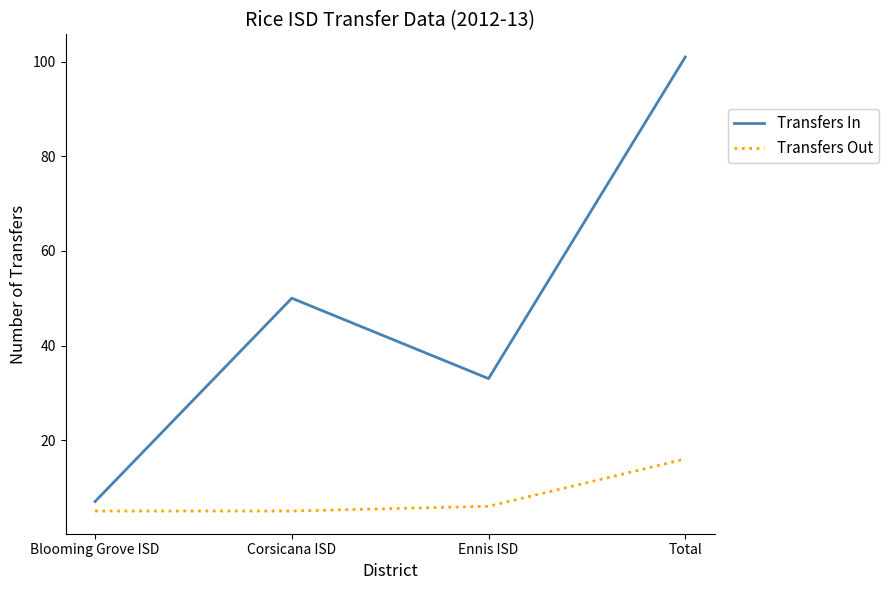

What is the difference between the maximum and minimum values in the Transfers Out series?

11